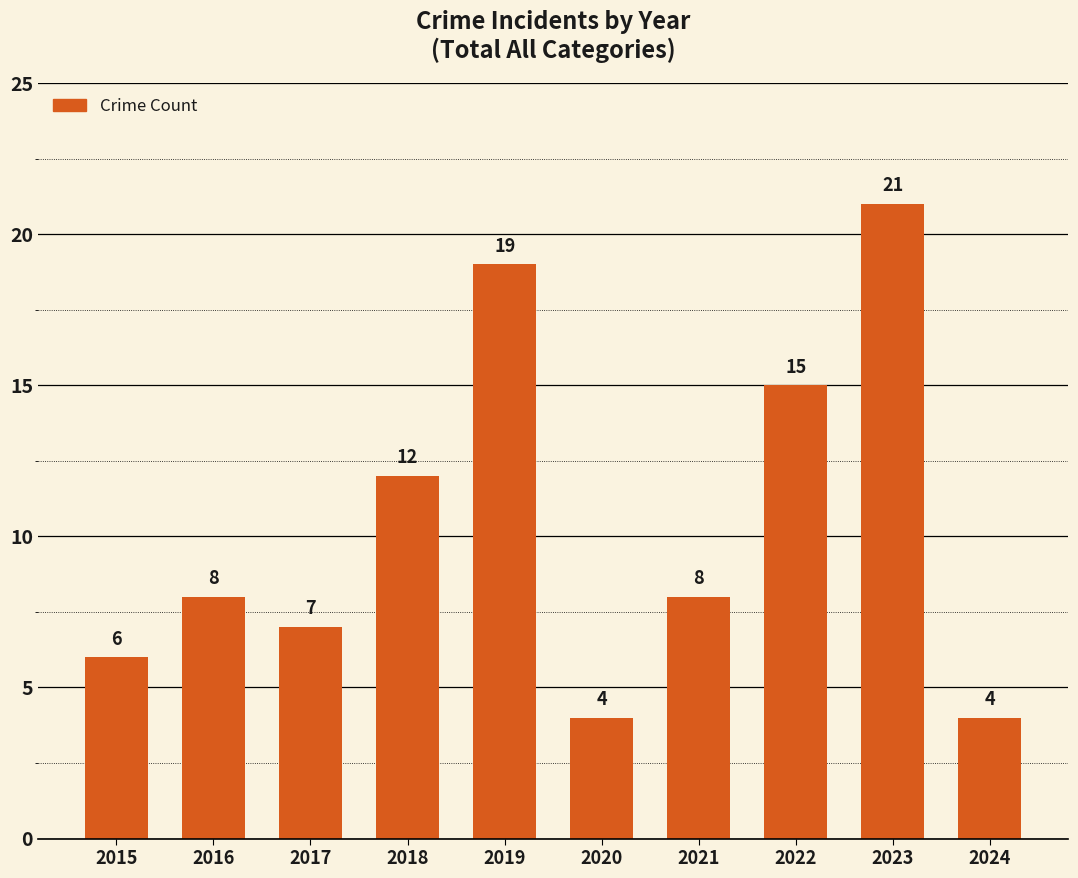

What is the change in value from 2019 to 2023?

+2